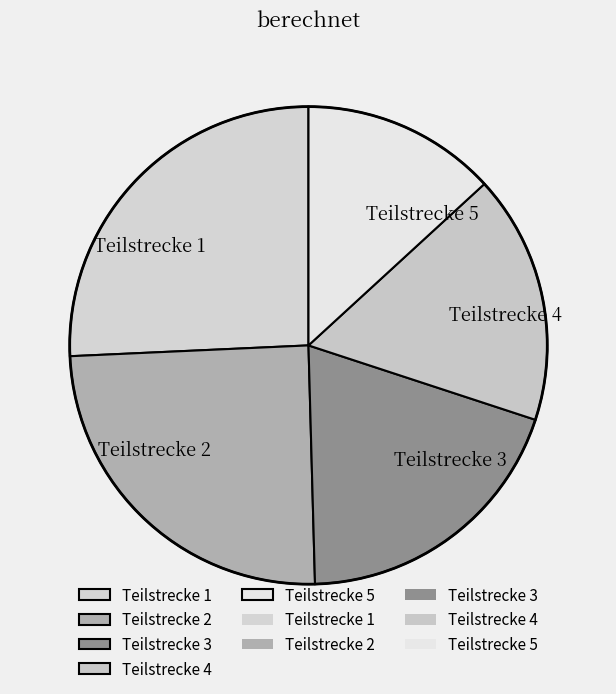

Does any single category account for the majority?

No